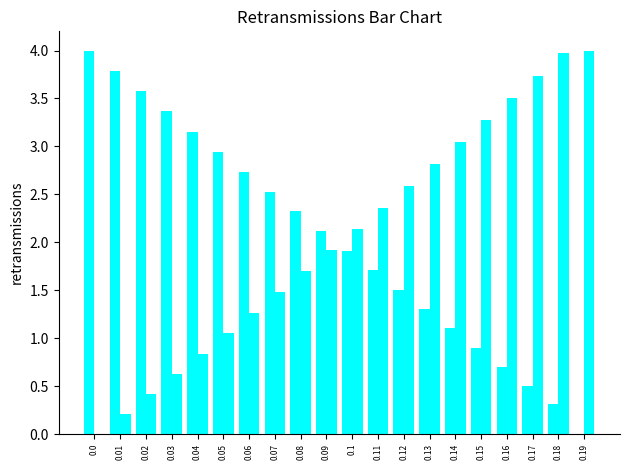

How many groups of bars are there?

20